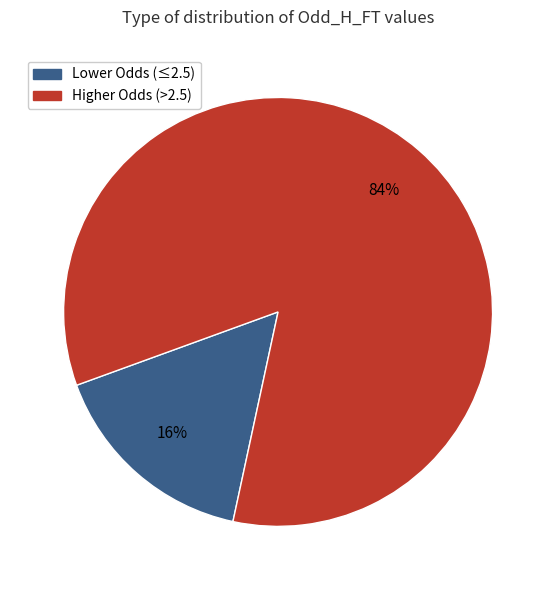

Is there a majority slice in this chart?

Yes